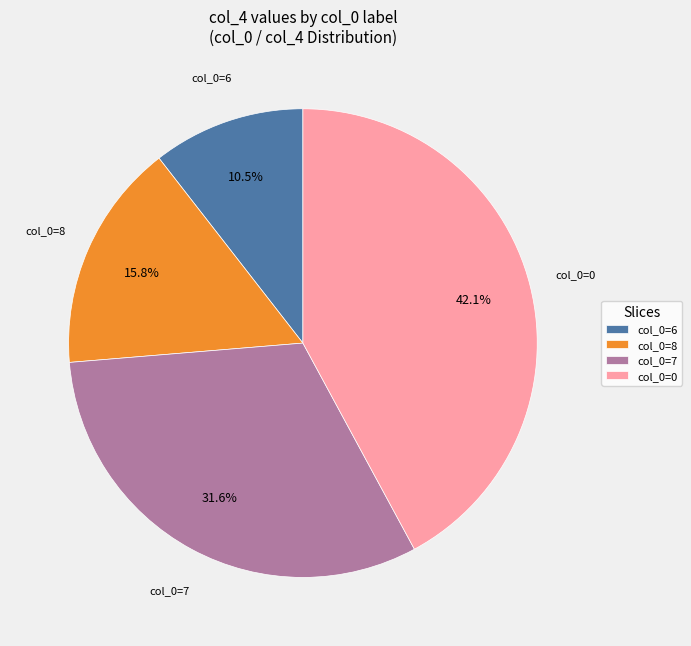

Is there any slice that represents more than half of the pie?

No